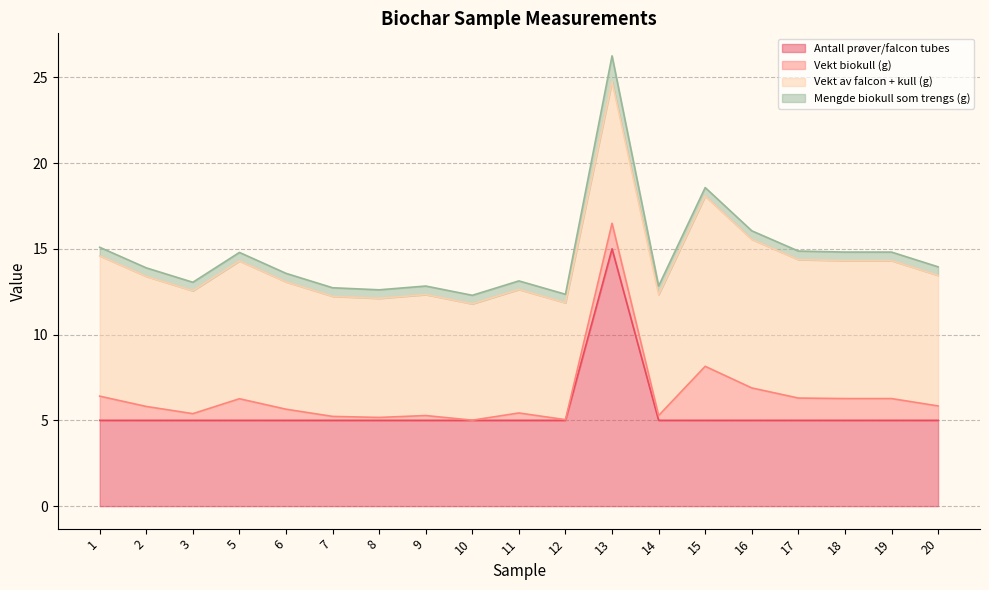

In Antall prøver/falcon tubes, how many points are higher than both neighbors (excluding endpoints)?

1